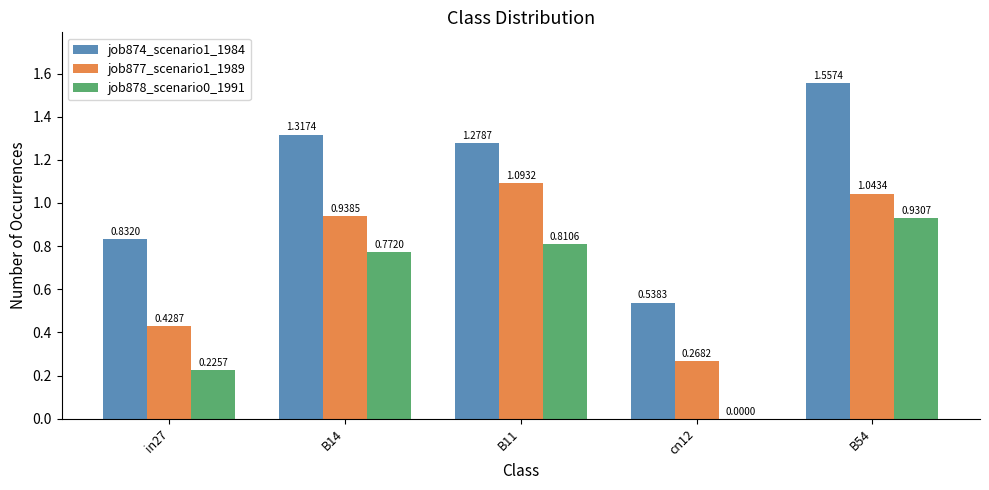

Is the value of job874_scenario1_1984 at B14 greater than the value of job877_scenario1_1989 at in27?

Yes